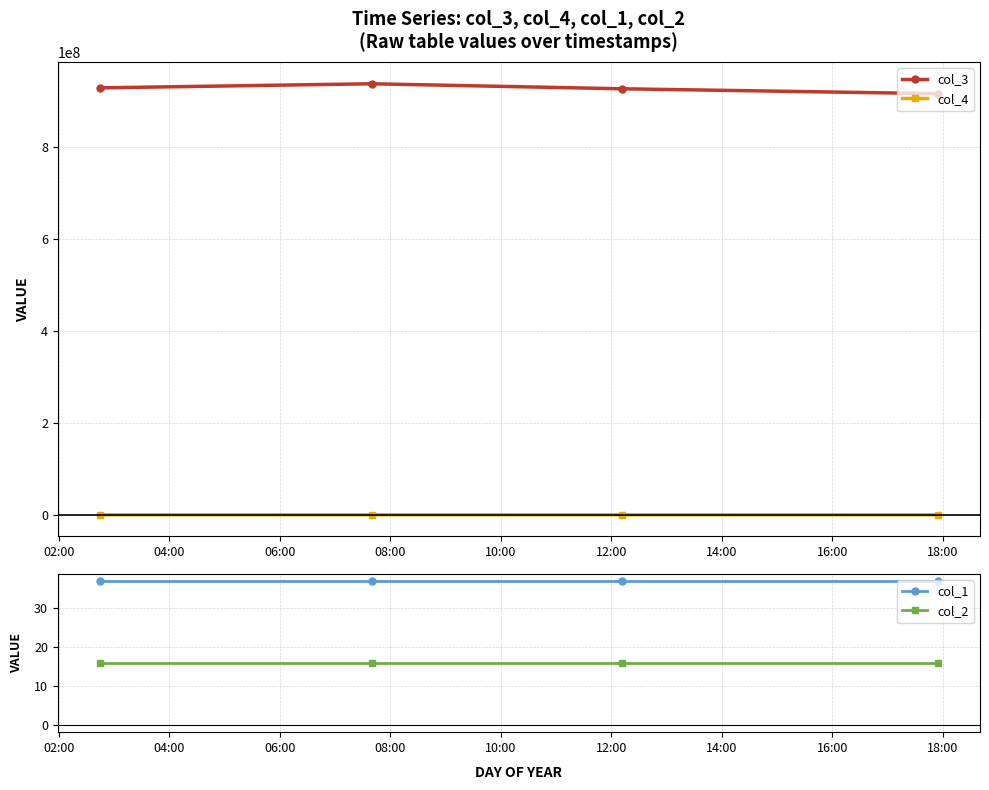

What is the value of the col_2 point at the 2nd from the left?

16